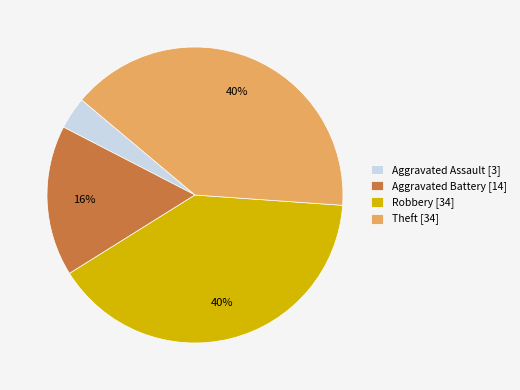

To the nearest percent, what portion does Aggravated Assault [3] represent?

4%